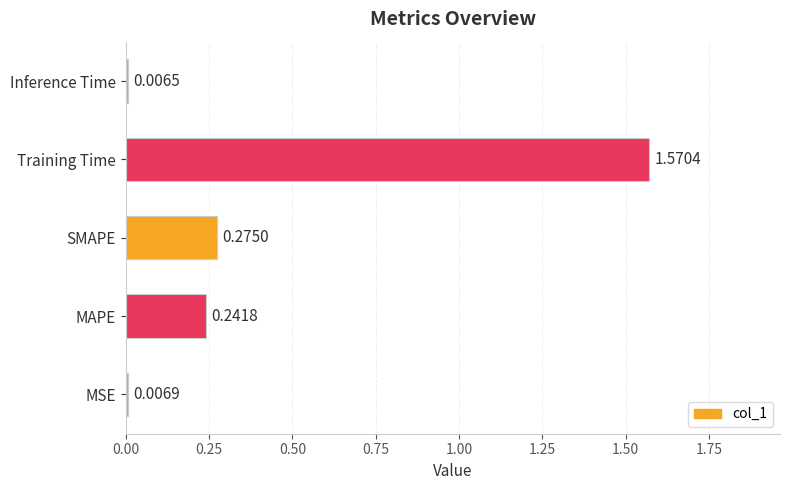

At which category does the chart reach its minimum across all series?

Inference Time